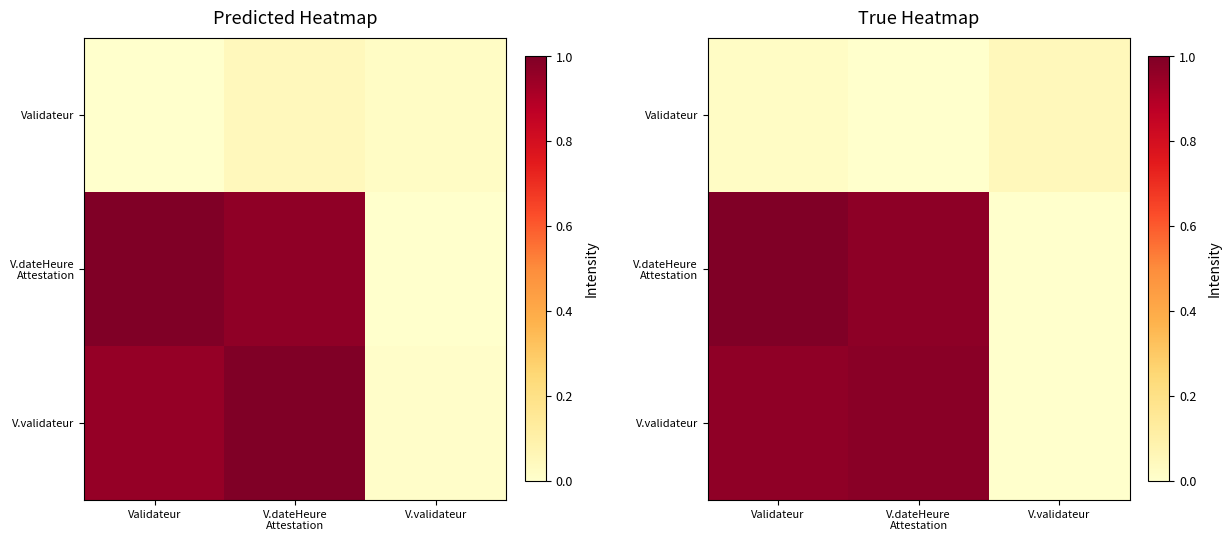

Between V.validateur and V.dateHeure
Attestation, which is larger?

V.validateur